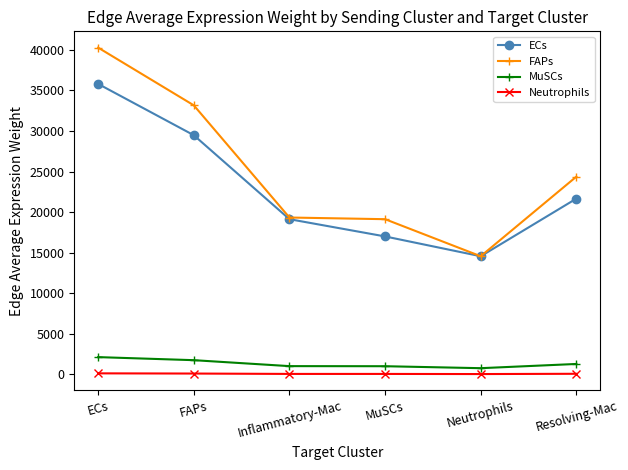

True or false: ECs has more than 2 points higher than both neighbors.

False